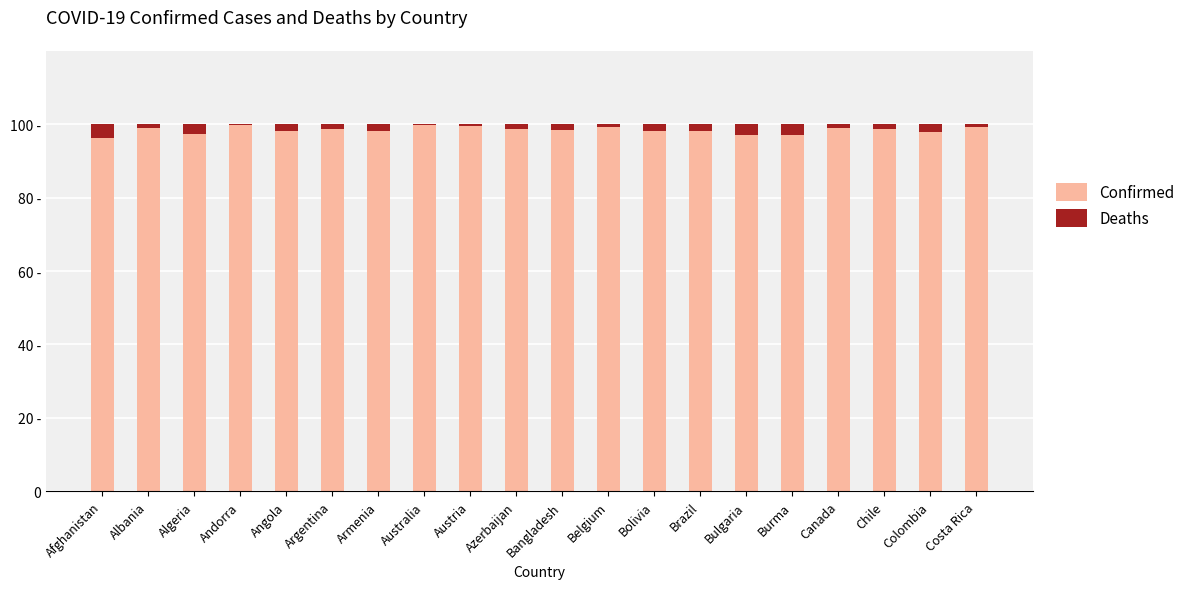

Read the Deaths value at Austria.

0.4